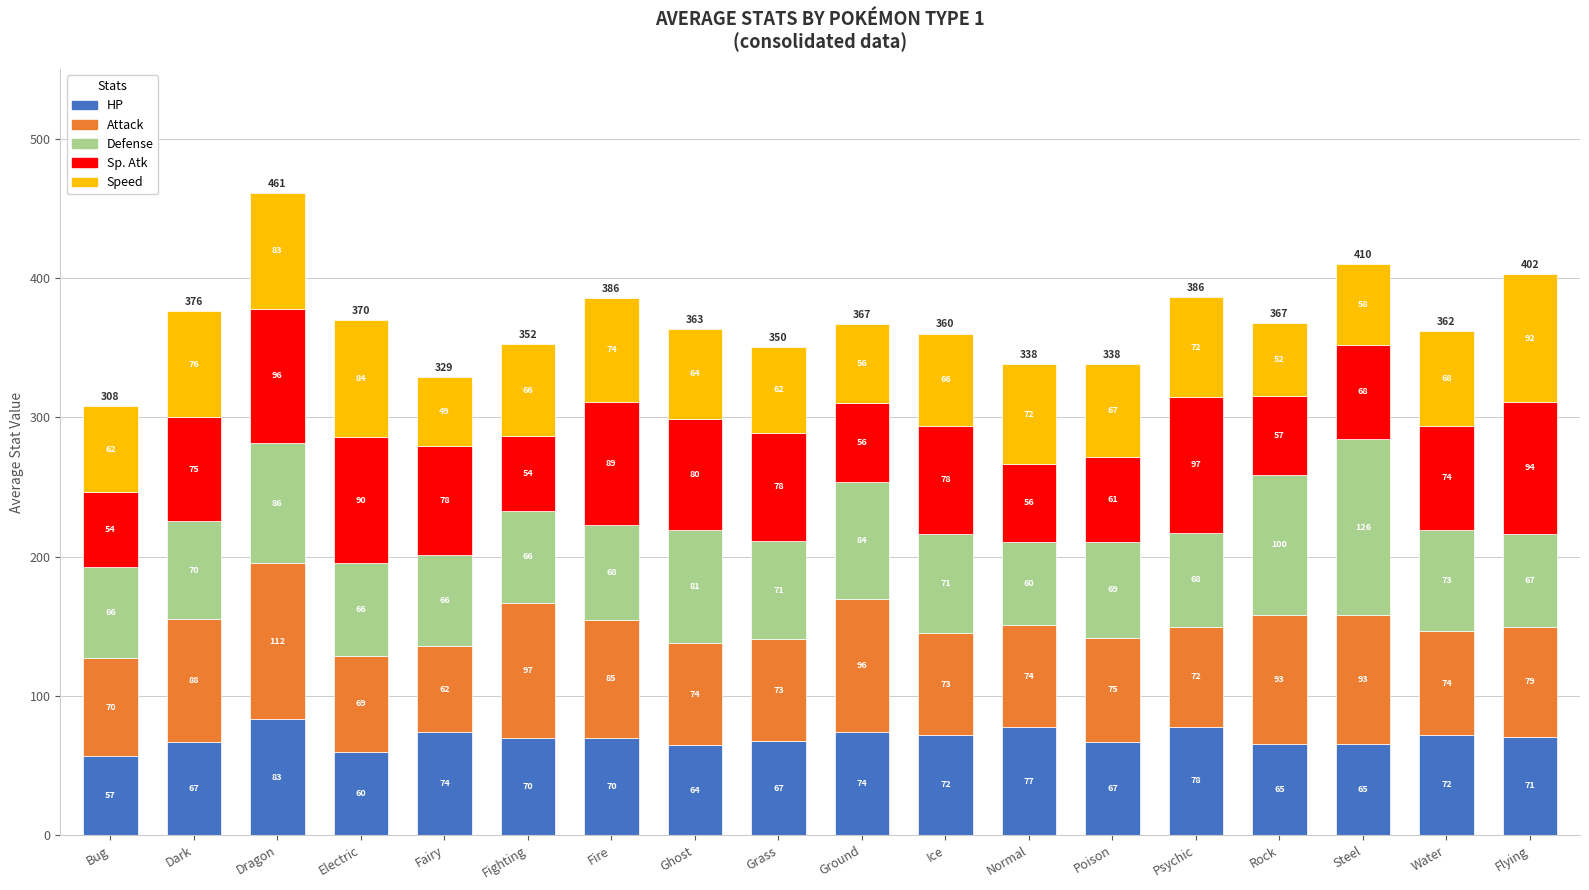

At which category is the sum across all series the highest?

Dragon